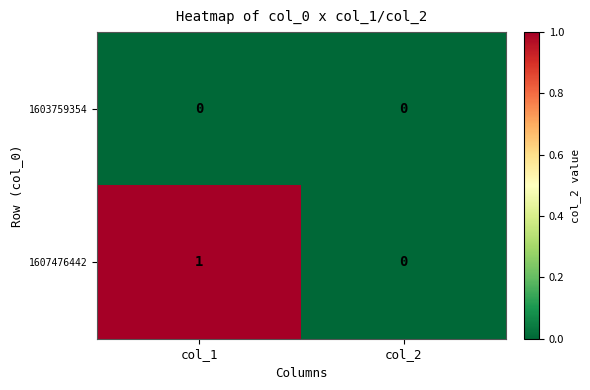

Reading left to right, list all the values displayed in this chart.

1603759354: col_1=0	col_2=0
1607476442: col_1=1	col_2=0